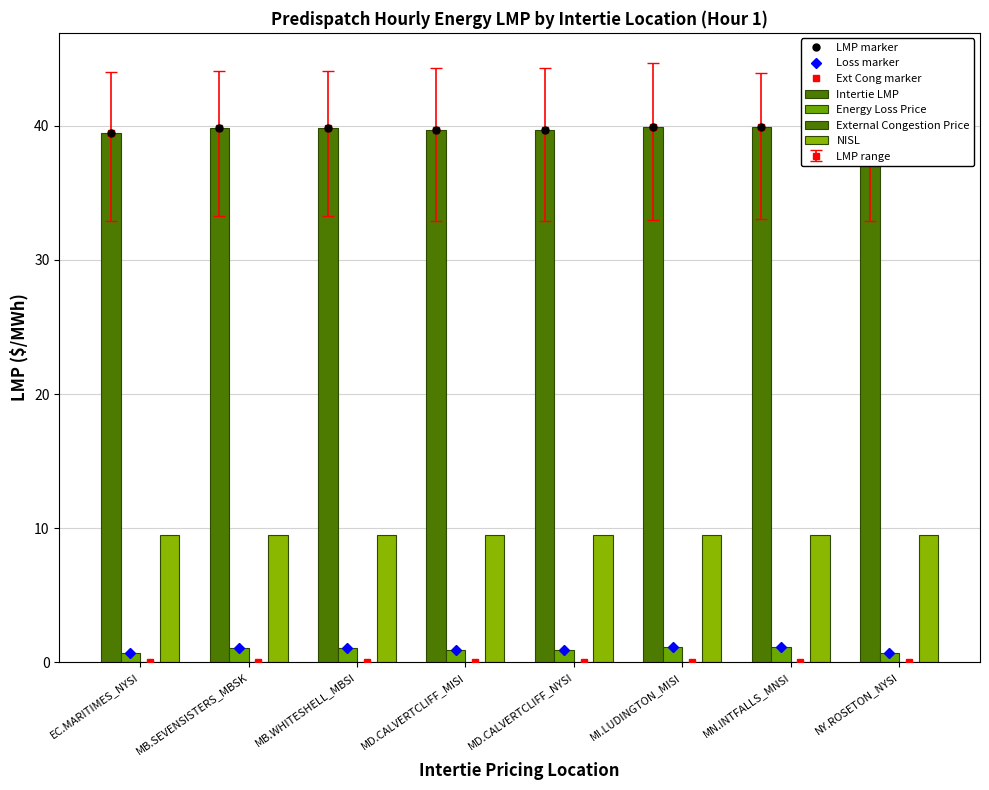

How many data points in Energy Loss Price are less than 1?

4